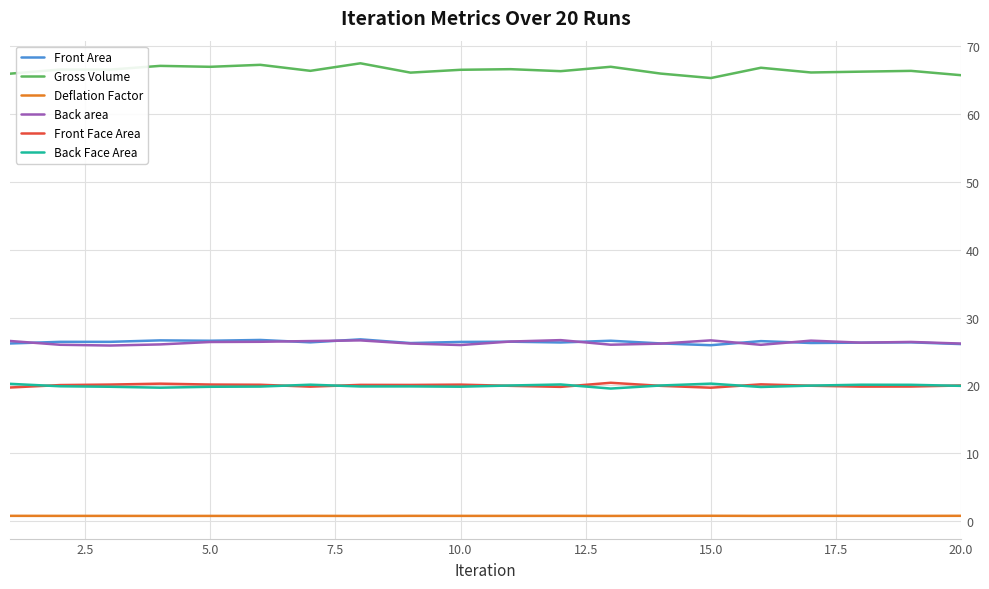

Which series has the widest spread of values?

Gross Volume